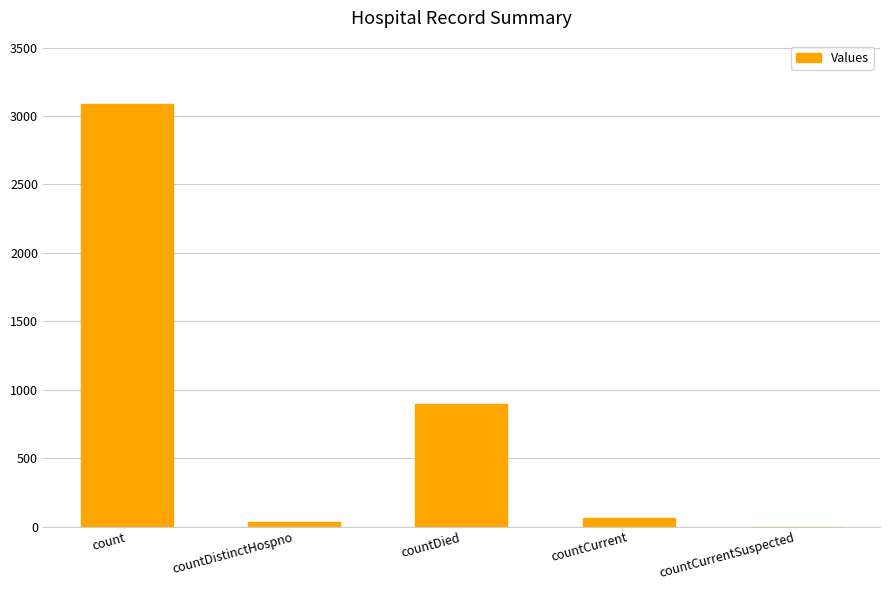

What is the sum of all values?

4083